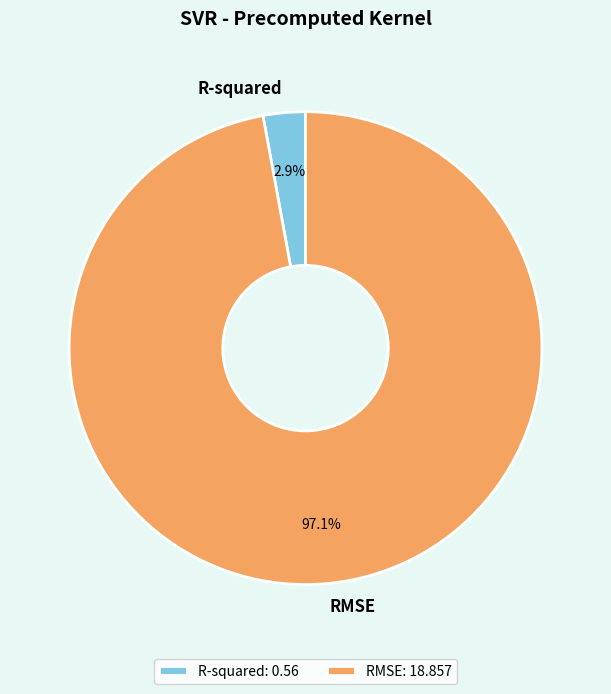

How many segments does this pie chart have?

2